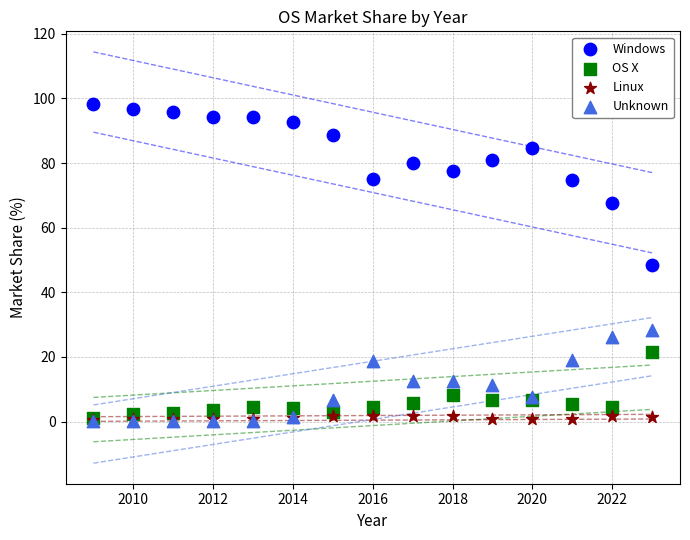

Which series has the widest spread of Y values?

Windows